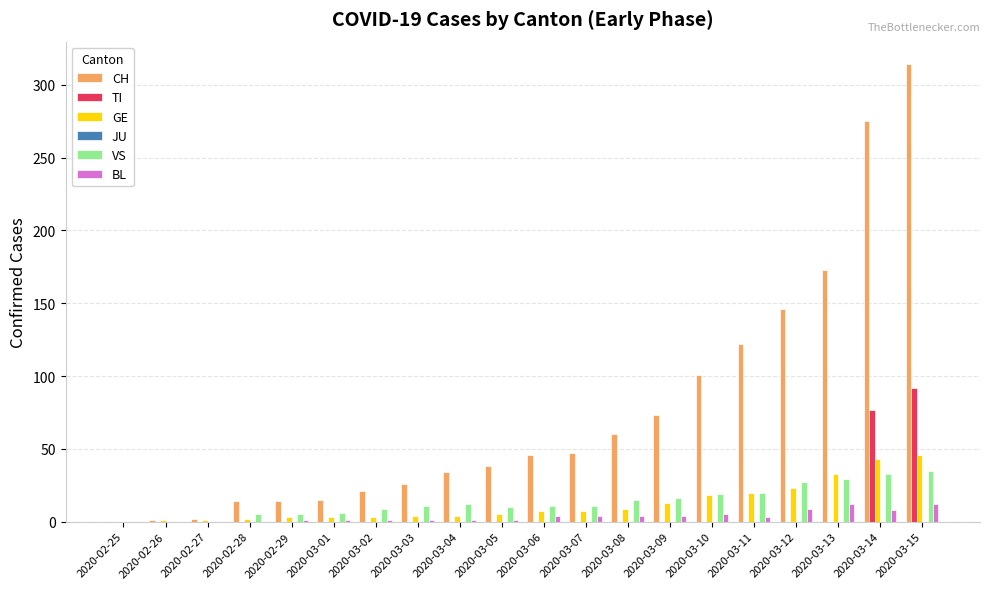

True or false: GE has a value of 26 at 2020-03-15.

False